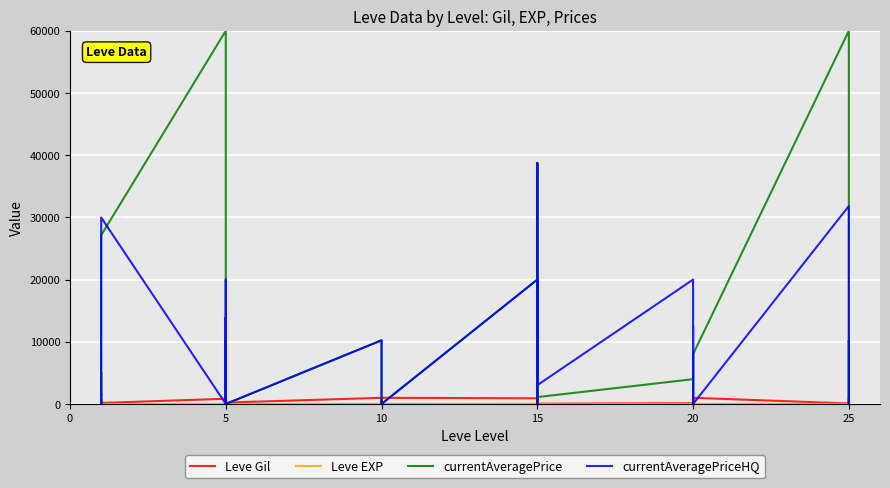

How many series are shown in this chart?

4